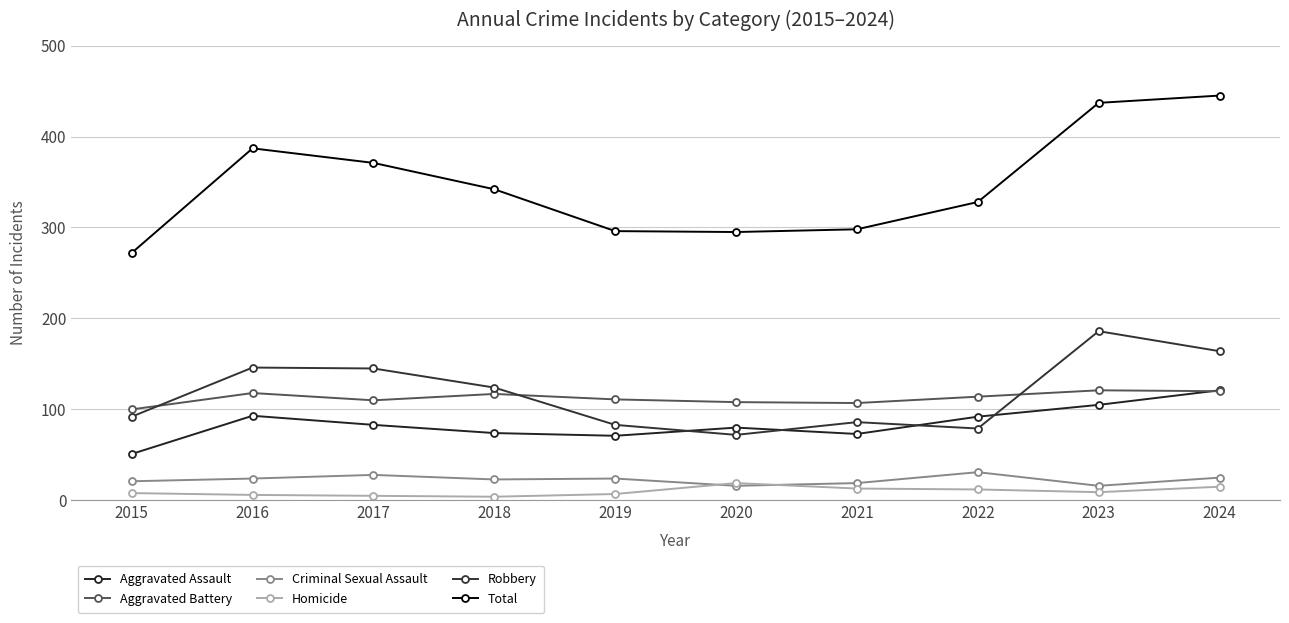

What is the total value across all series at 2017?

742